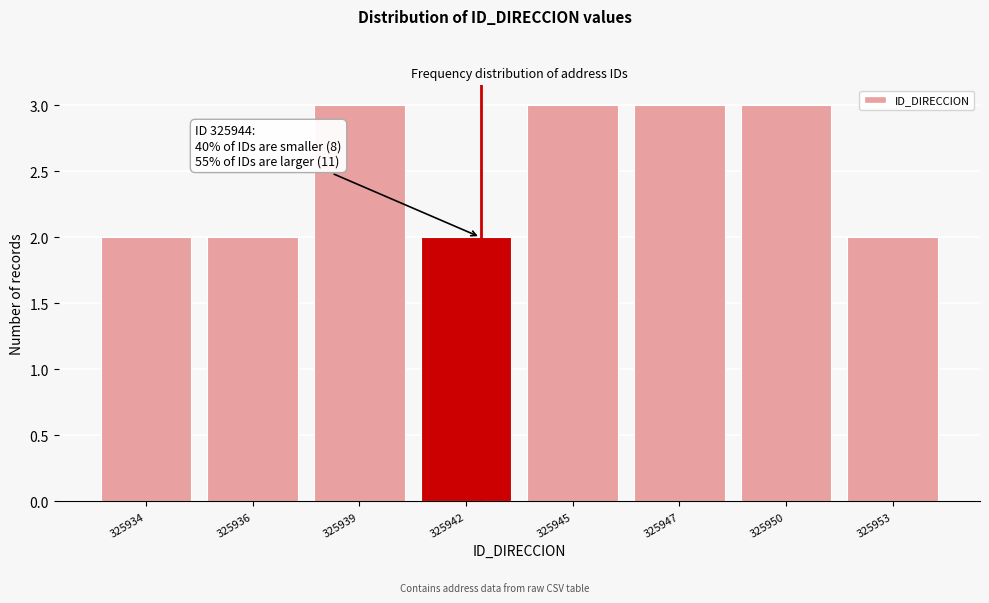

Reading right to left, what are all the values shown in this chart?

2	3	3	3	2	3	2	2